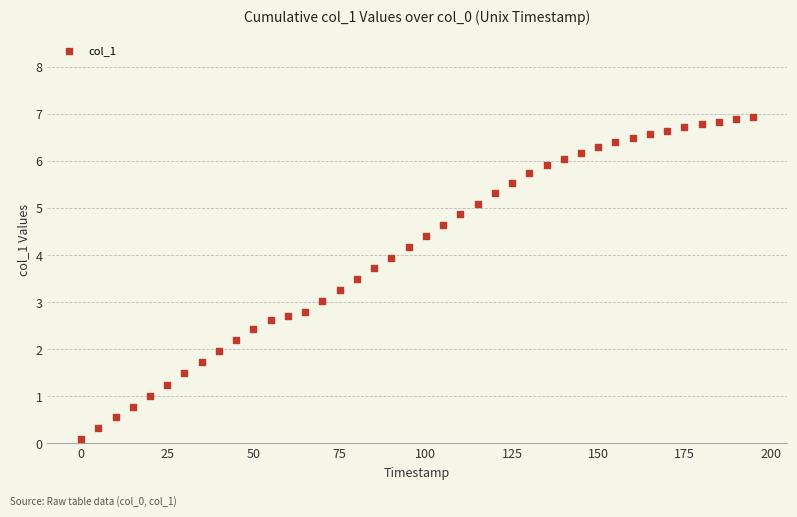

What is the range of Y values (max minus min)?

6.9